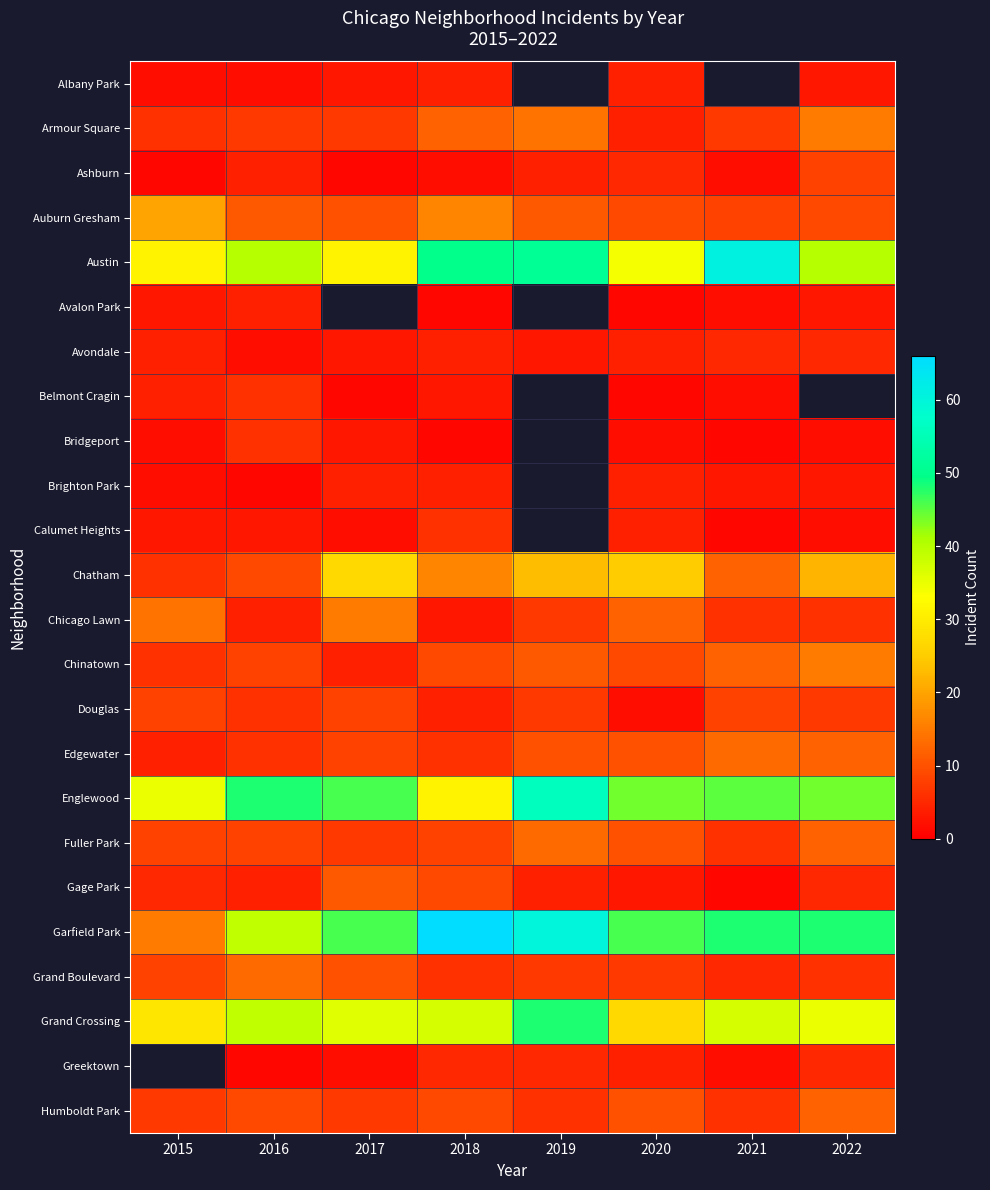

Rank the series by their maximum value, from lowest to highest.

Albany Park, Avalon Park, Brighton Park, Avondale, Belmont Cragin, Bridgeport, Calumet Heights, Ashburn, Douglas, Gage Park, Humboldt Park, Edgewater, Fuller Park, Grand Boulevard, Armour Square, Chicago Lawn, Chinatown, Auburn Gresham, Chatham, Grand Crossing, Englewood, Austin, Garfield Park, Greektown